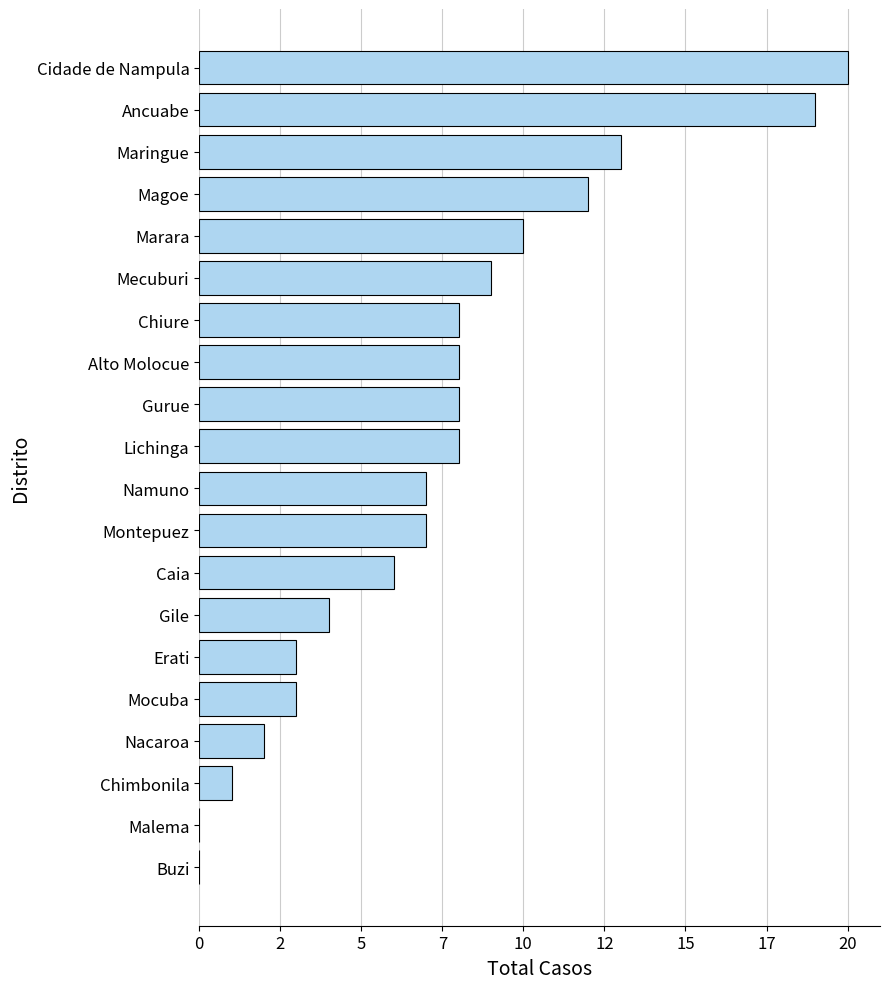

Are the bars horizontal?

Yes